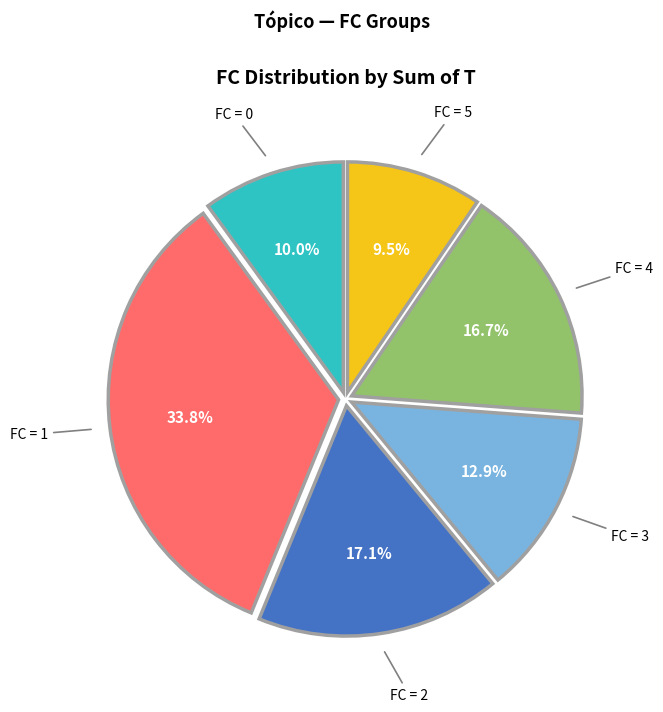

Combined, what portion of the pie is FC = 3 and FC = 0?

22.9%